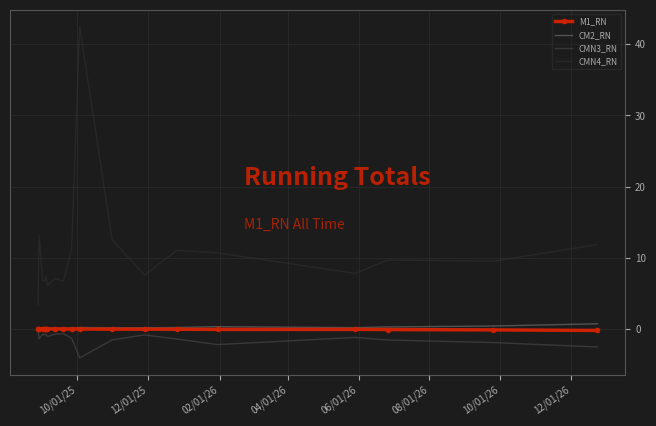

Which series has the largest total across all categories?

CMN4_RN